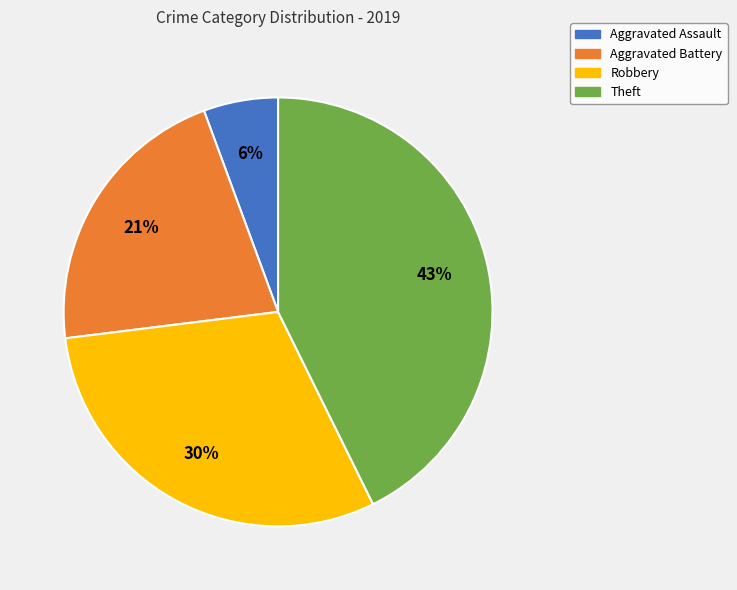

Does Aggravated Battery represent more than half of the total?

No